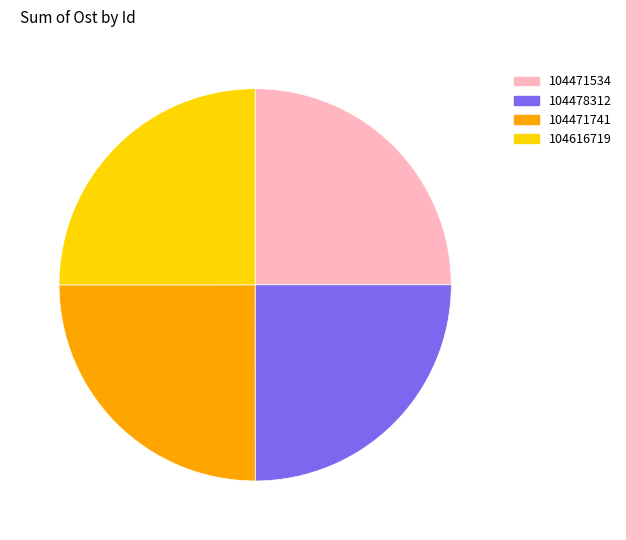

Does 104471741 account for over 50% of the chart?

No